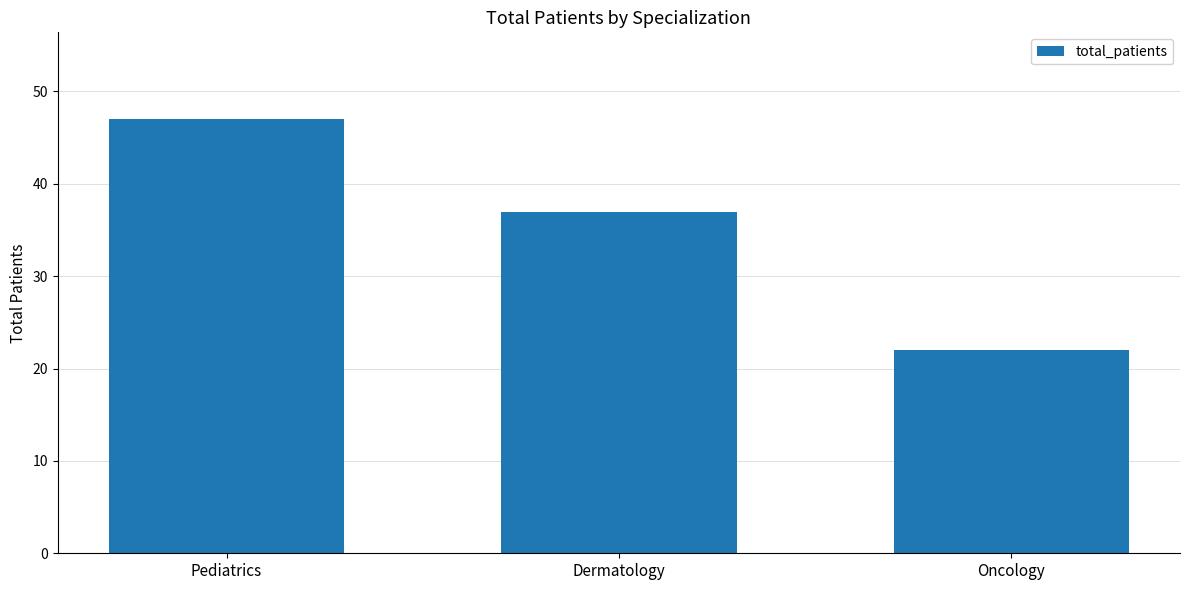

What is the difference between the maximum and second lowest values?

10